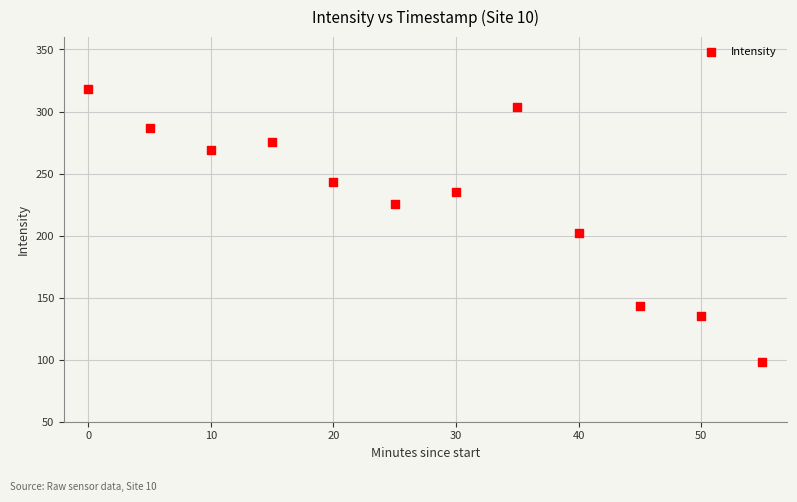

What is the average Y value?

227.9